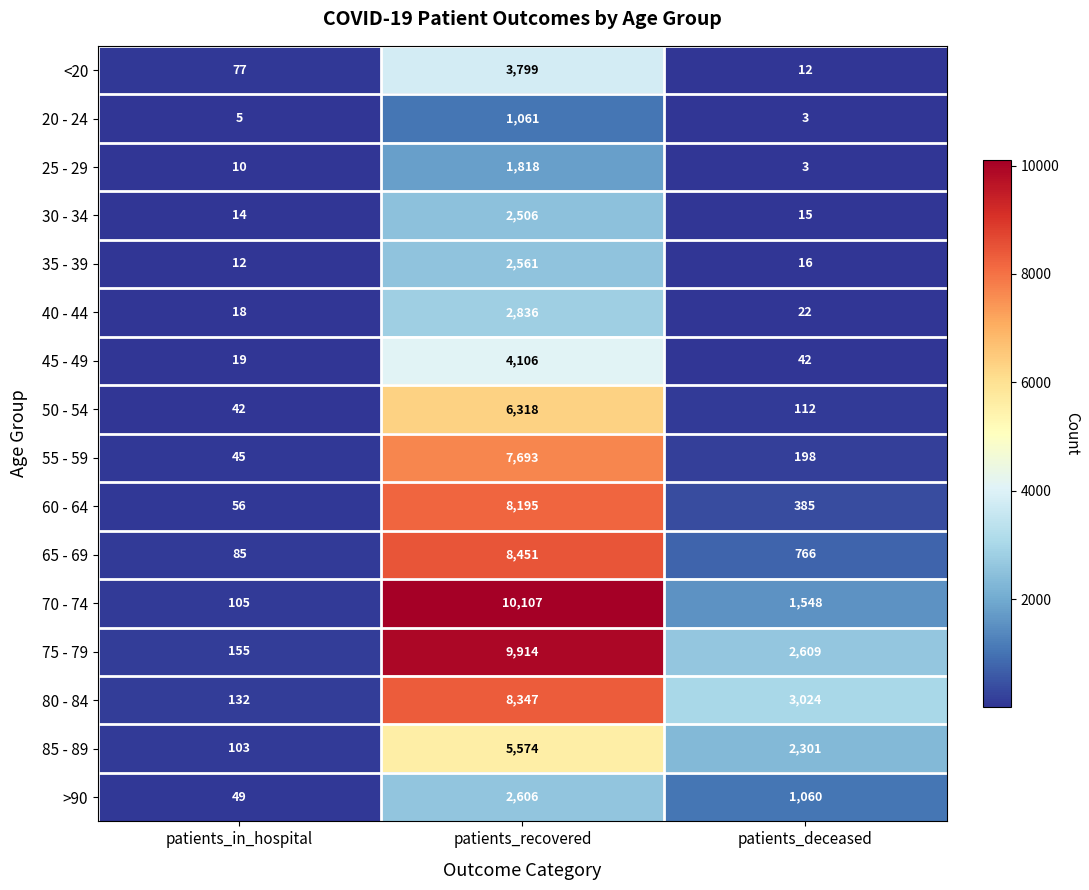

The 65 - 69 series shows 766 at patients_deceased. True or false?

True